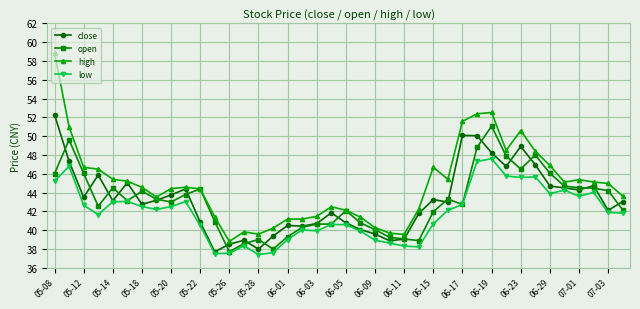

Which series has the widest spread of values?

high